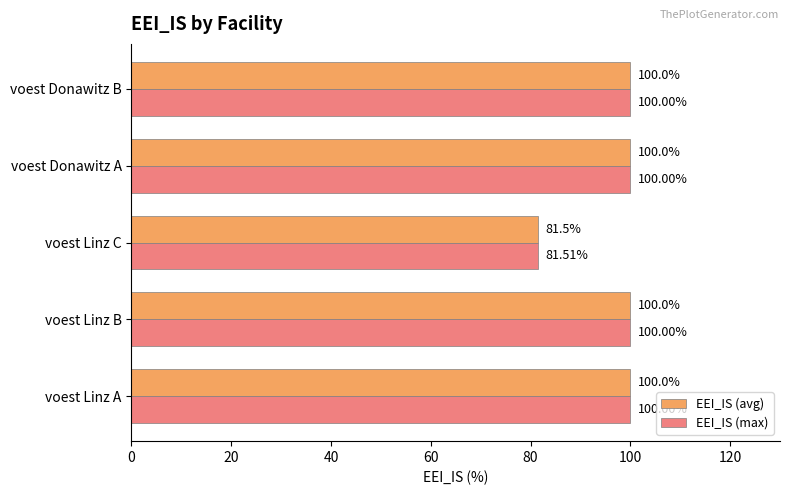

What is the total value across all series at voest Linz B?

200.0